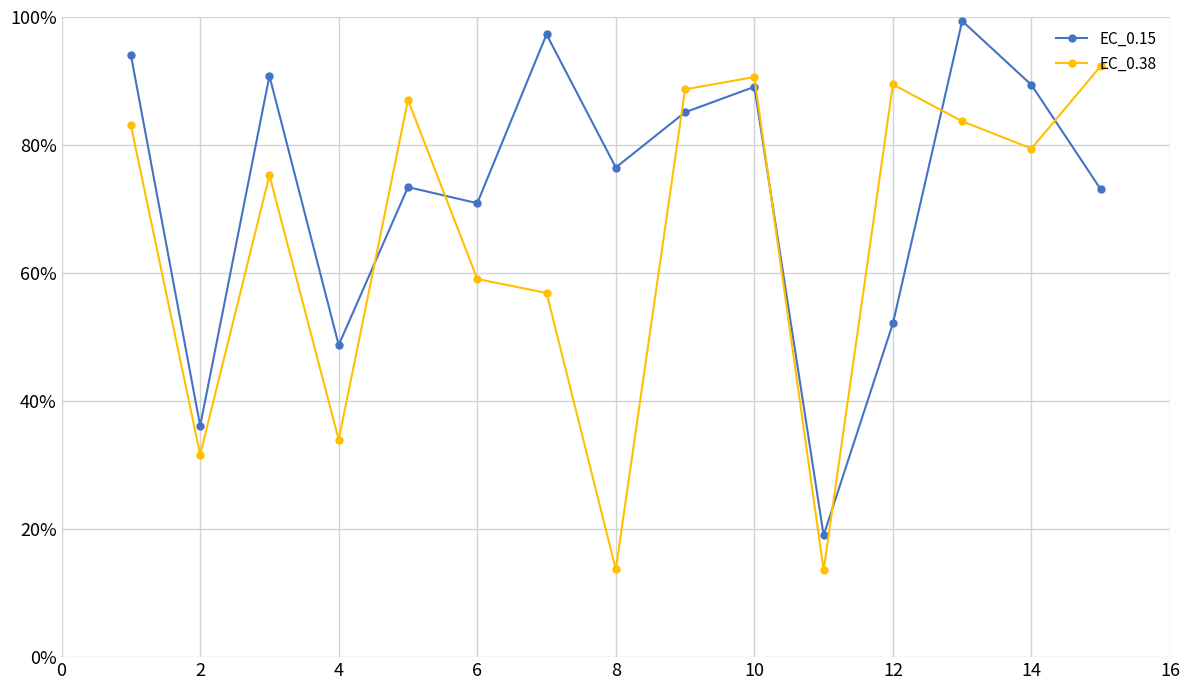

True or false: EC_0.38 has more than 0 interior local peaks.

True